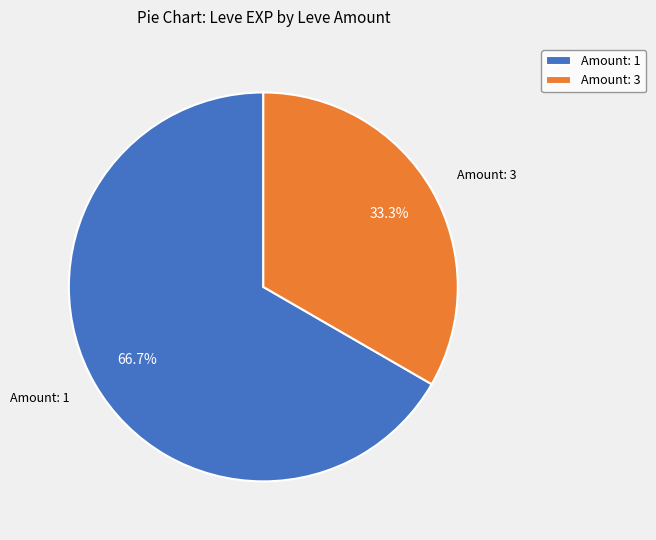

Which slice is the largest?

Amount: 1